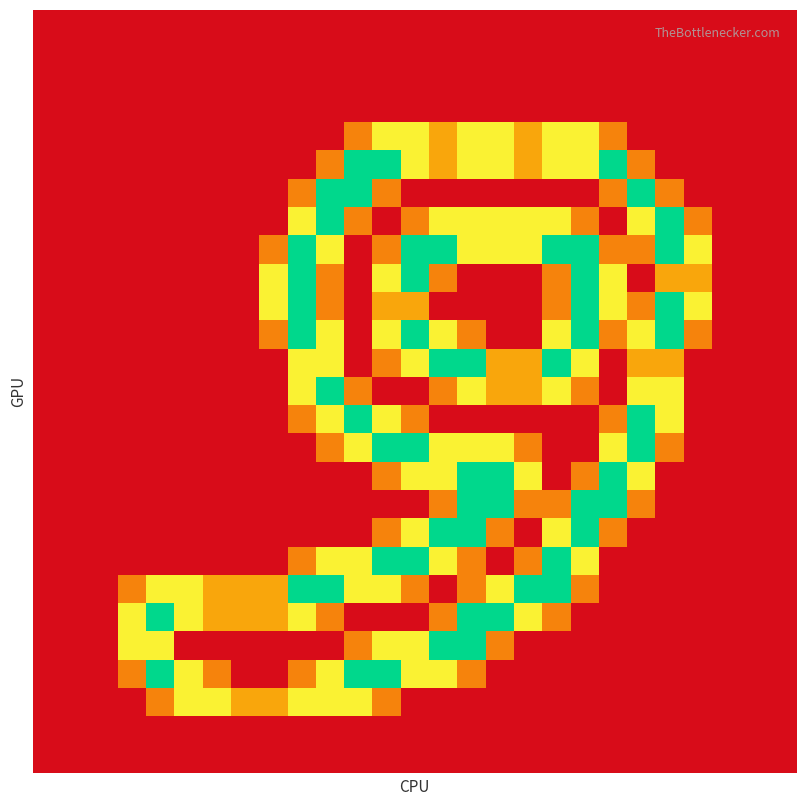

Count the number of categories in the chart.

27